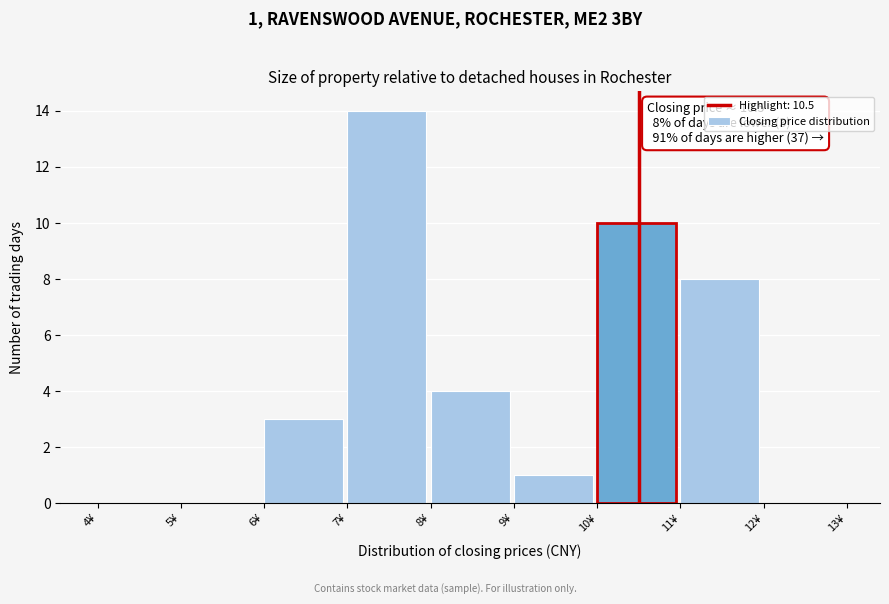

Which range on the x-axis has the tallest bar?

7 to 8